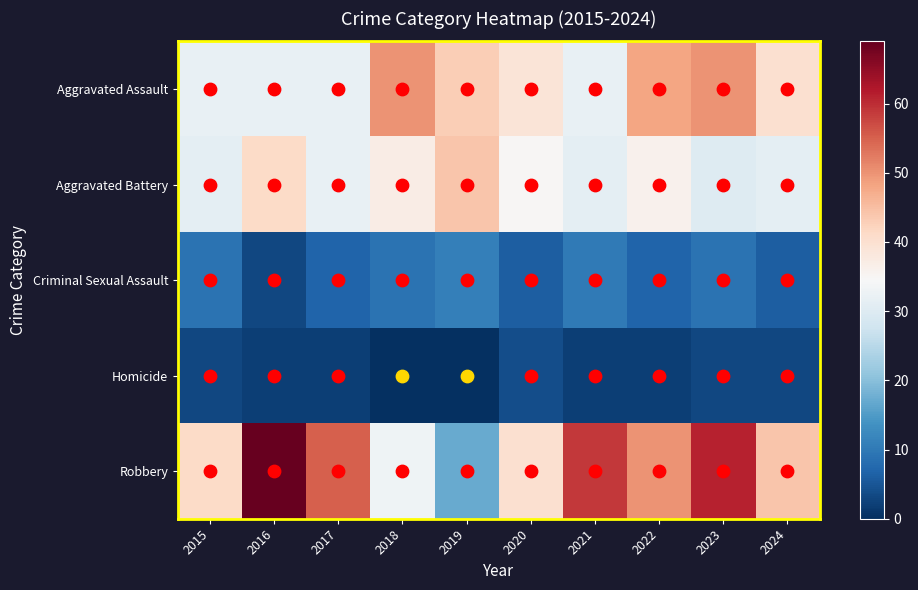

Reading right to left, extract all data points from this chart.

Aggravated Assault: 2024=40	2023=50	2022=48	2021=32	2020=39	2019=43	2018=50	2017=32	2016=32	2015=32
Aggravated Battery: 2024=31	2023=30	2022=36	2021=31	2020=35	2019=44	2018=37	2017=32	2016=41	2015=31
Criminal Sexual Assault: 2024=6	2023=9	2022=7	2021=10	2020=6	2019=11	2018=9	2017=7	2016=3	2015=9
Homicide: 2024=3	2023=3	2022=2	2021=2	2020=4	2019=0	2018=0	2017=2	2016=2	2015=3
Robbery: 2024=44	2023=61	2022=50	2021=59	2020=40	2019=17	2018=33	2017=55	2016=69	2015=41